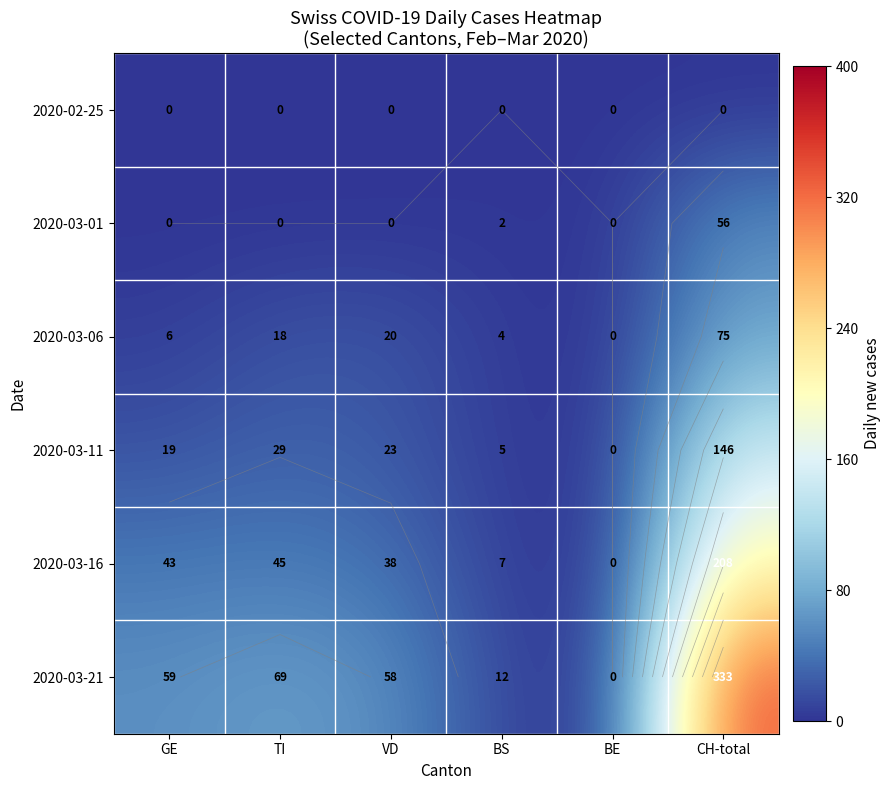

True or false: 2020-02-25 has a value of 0 at TI.

True